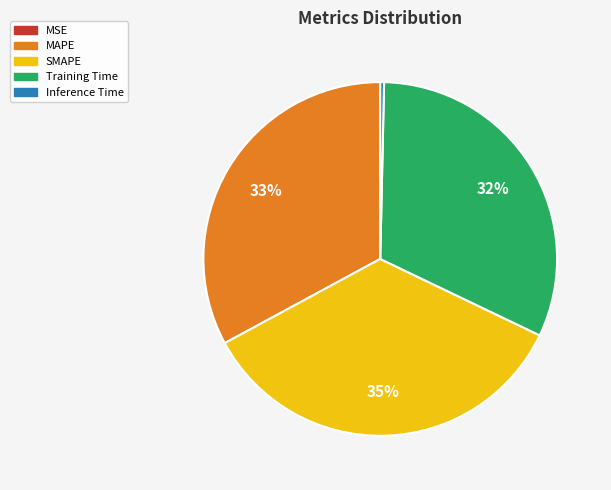

Is it true that Inference Time is 6% of the pie?

False